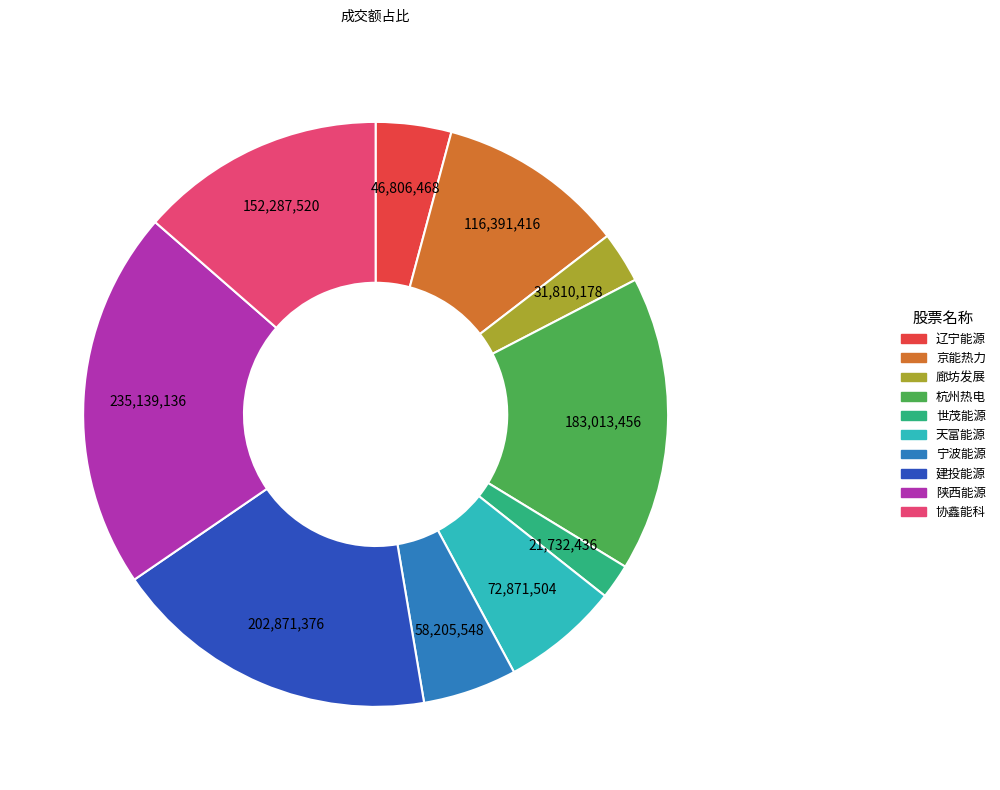

Is the sum of 陕西能源 and 建投能源 greater than half?

No